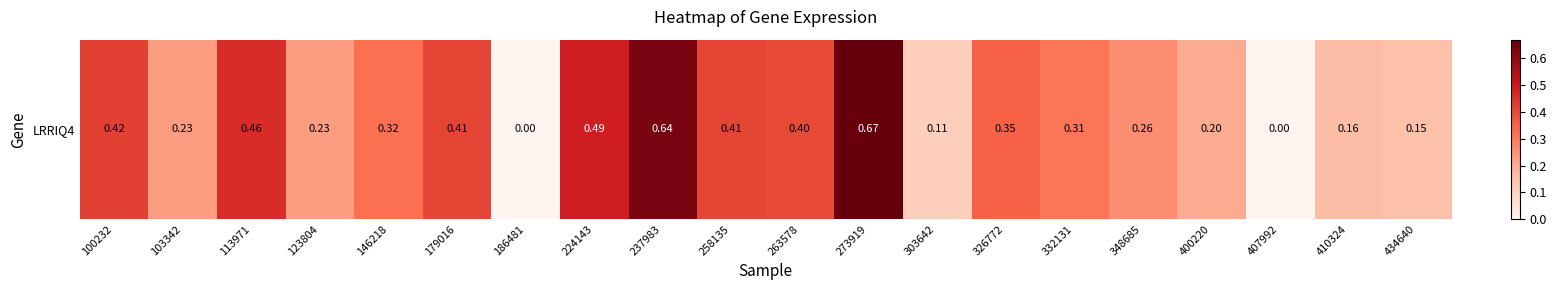

Reading right to left, extract all data points from this chart.

0.1	0.2	0.0	0.2	0.3	0.3	0.3	0.1	0.7	0.4	0.4	0.6	0.5	0.0	0.4	0.3	0.2	0.5	0.2	0.4